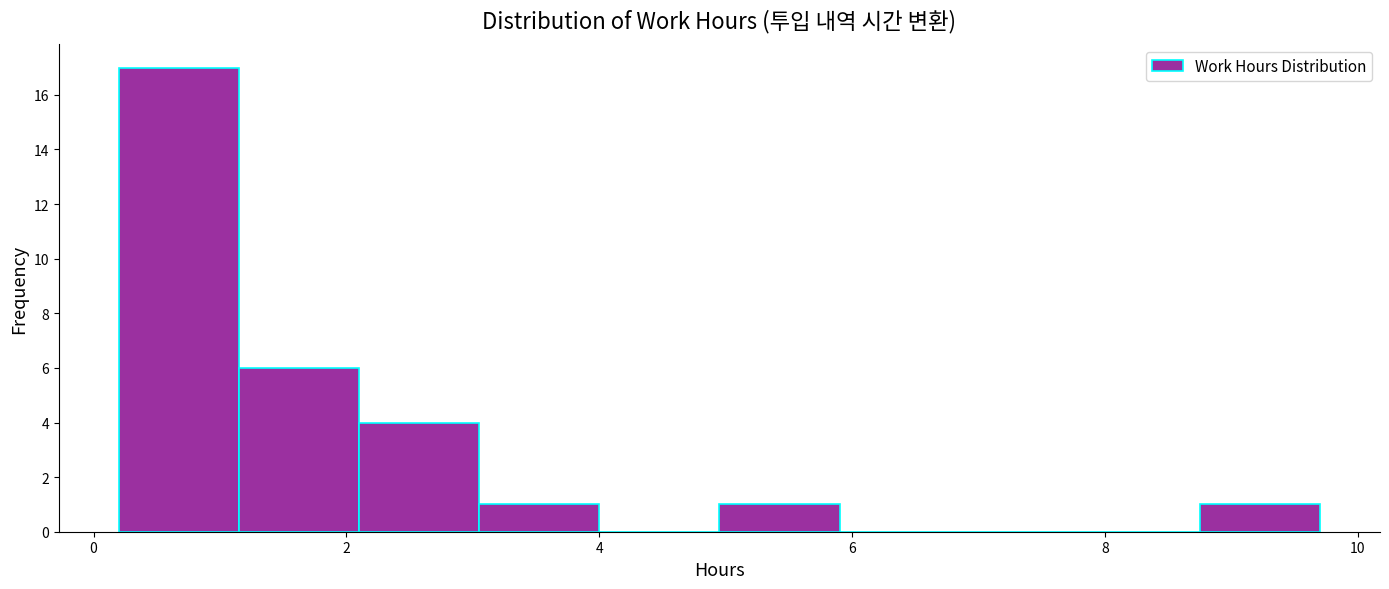

Reading left to right, transcribe this chart: for each bar, give the range it covers on the x-axis and its height. Neither the bar edges nor the heights are printed on the chart, so give them approximately, as read against the axes.

0.20 to 1.15: 17
1.15 to 2.10: 6
2.10 to 3.05: 4
3.05 to 4.00: 1
4.00 to 4.95: 0
4.95 to 5.90: 1
5.90 to 6.85: 0
6.85 to 7.80: 0
7.80 to 8.75: 0
8.75 to 9.70: 1